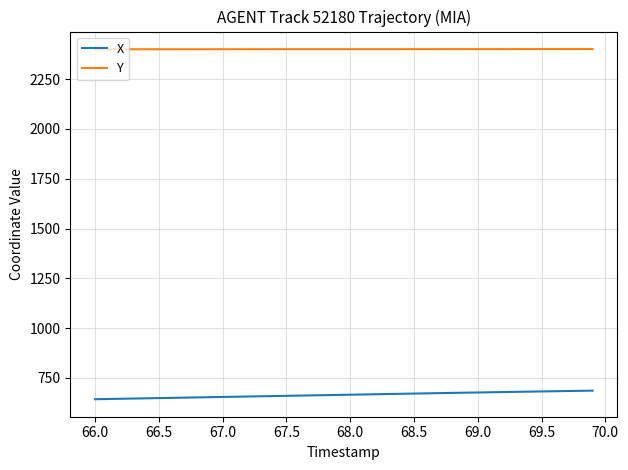

What is the smallest value displayed?

642.9